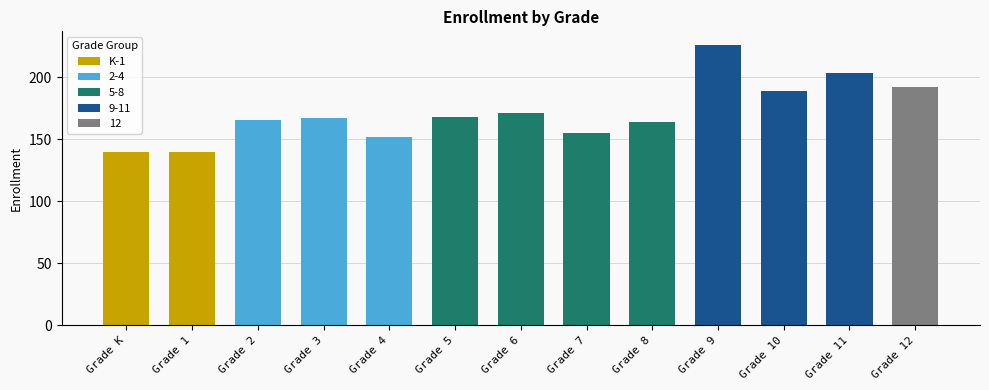

The value at Grade 11 is 276. True or false?

False